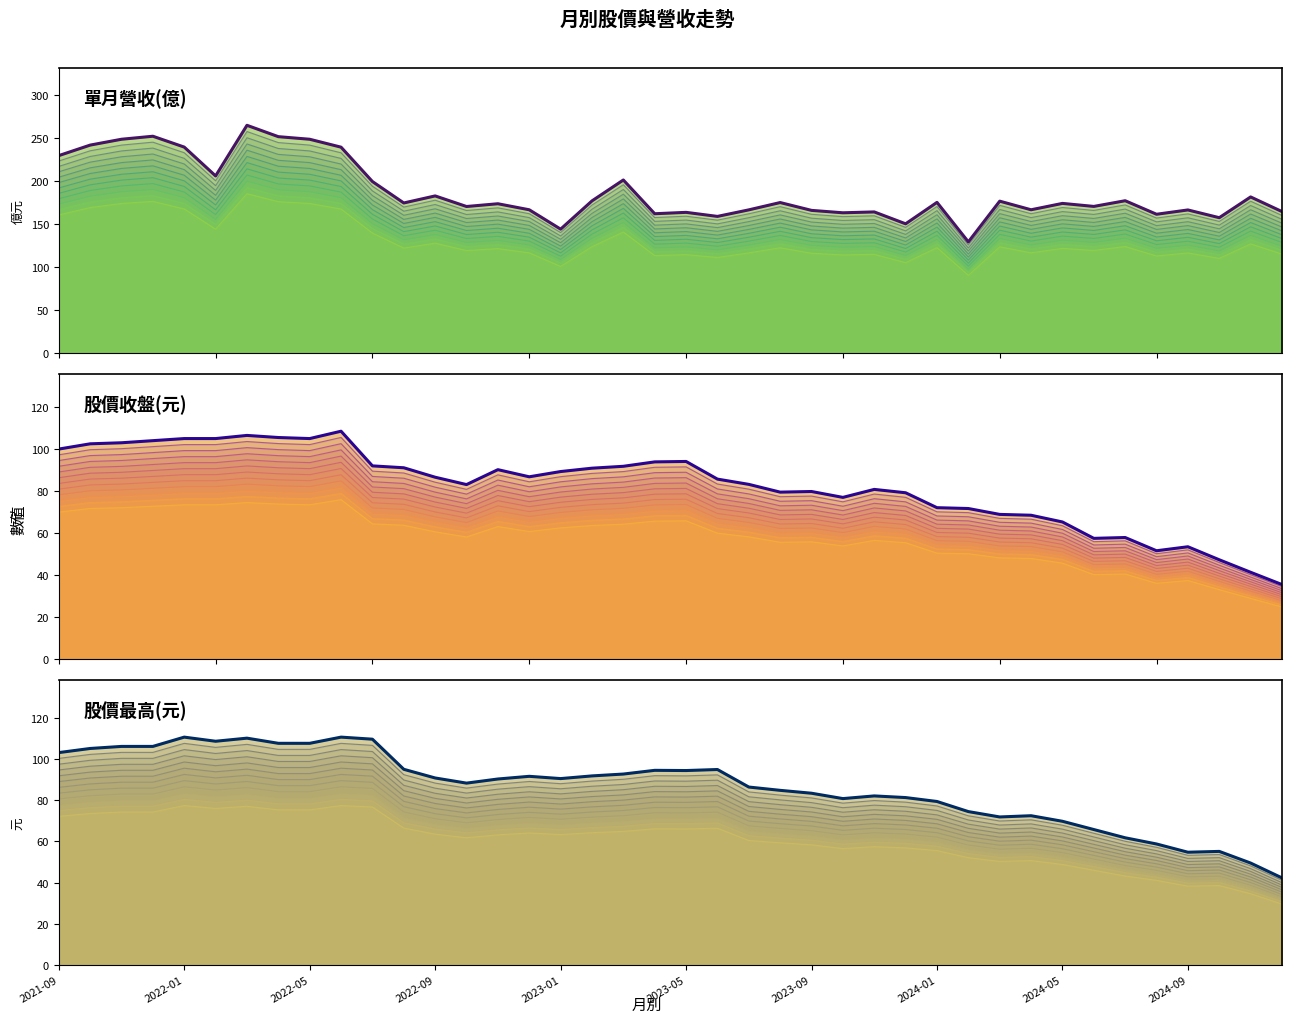

True or false: 股價最高(元) (最高) and 股價最高(元)_line0 intersect in this chart.

False